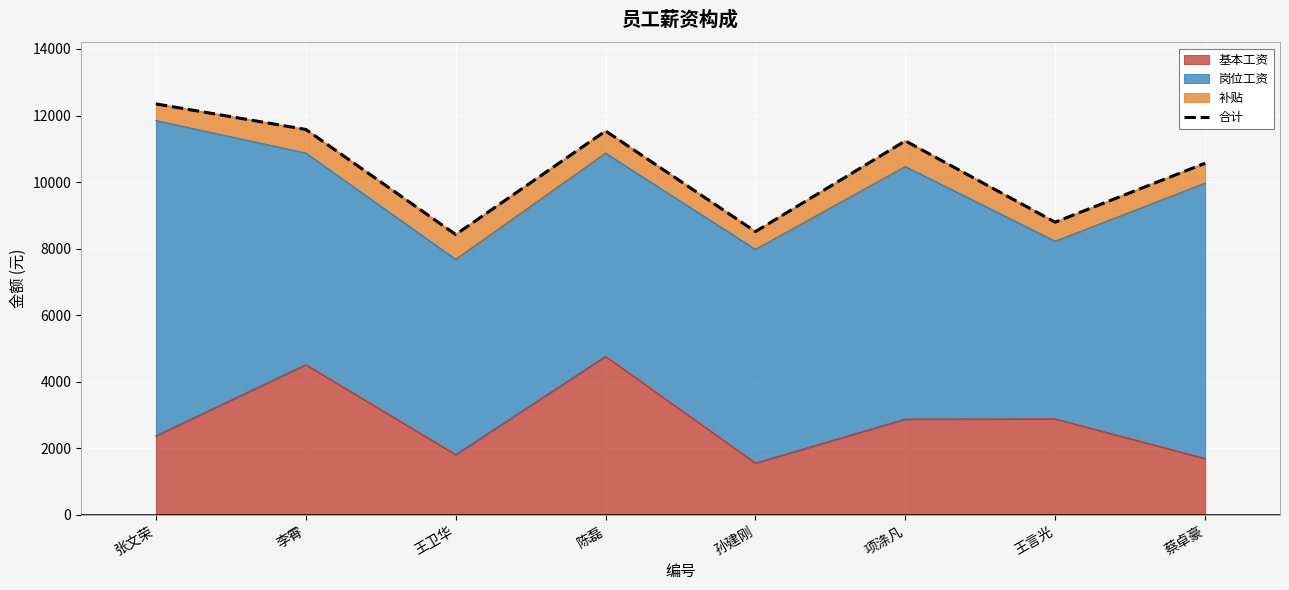

Is it true that 基本工资 equals 4759 at 陈磊?

True